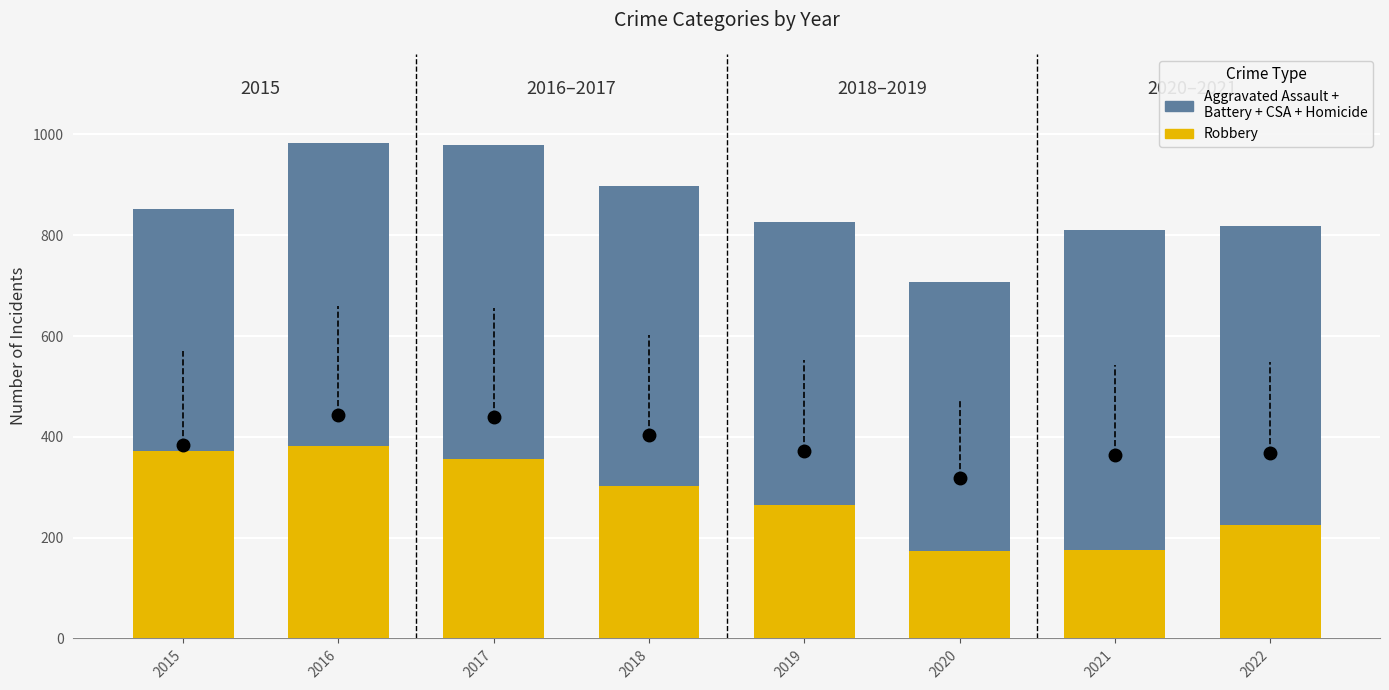

What is the total value across all series at 2021?

811